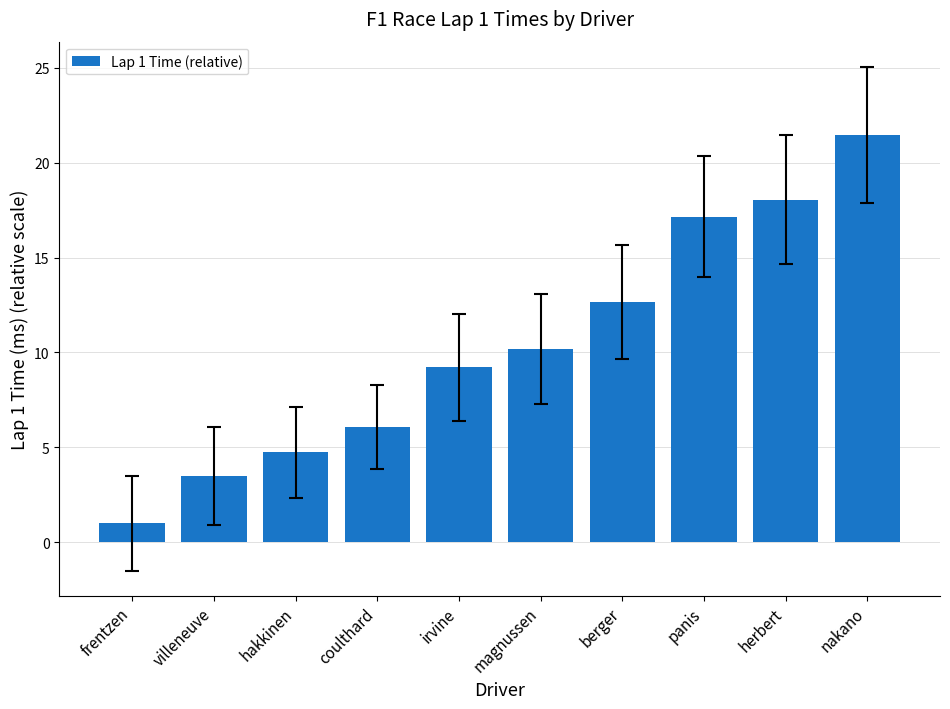

What is the label of the 5th bar from the right?

magnussen